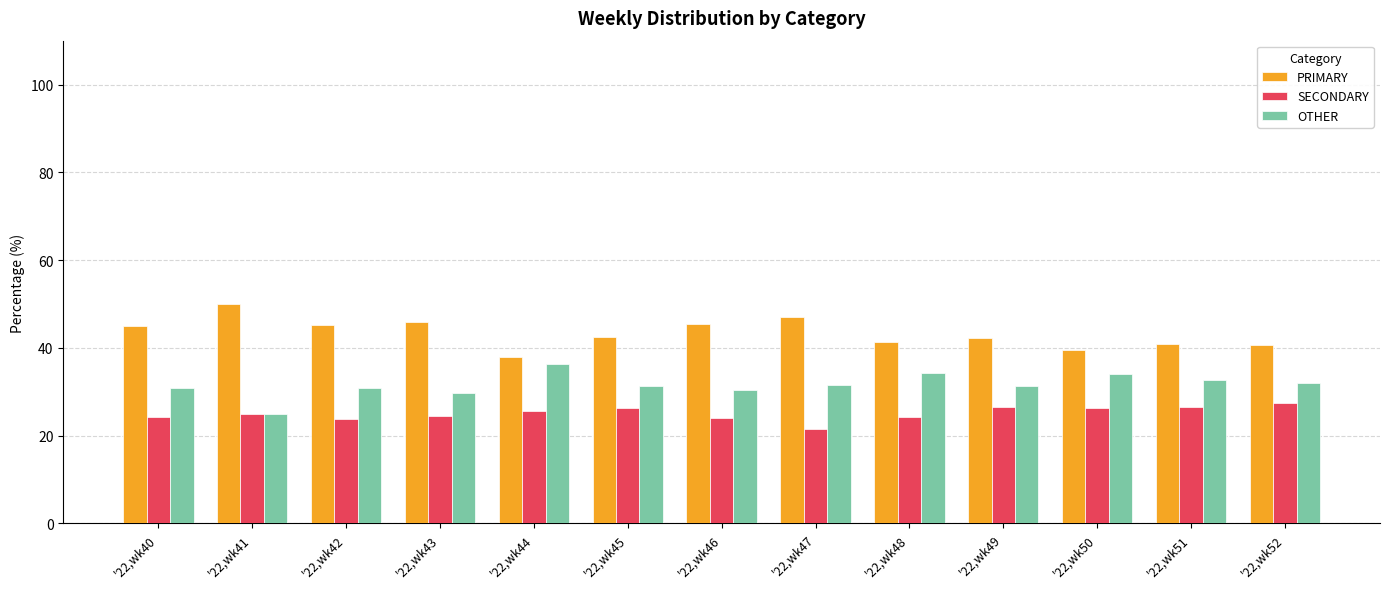

What is the sum of all PRIMARY values?

563.6